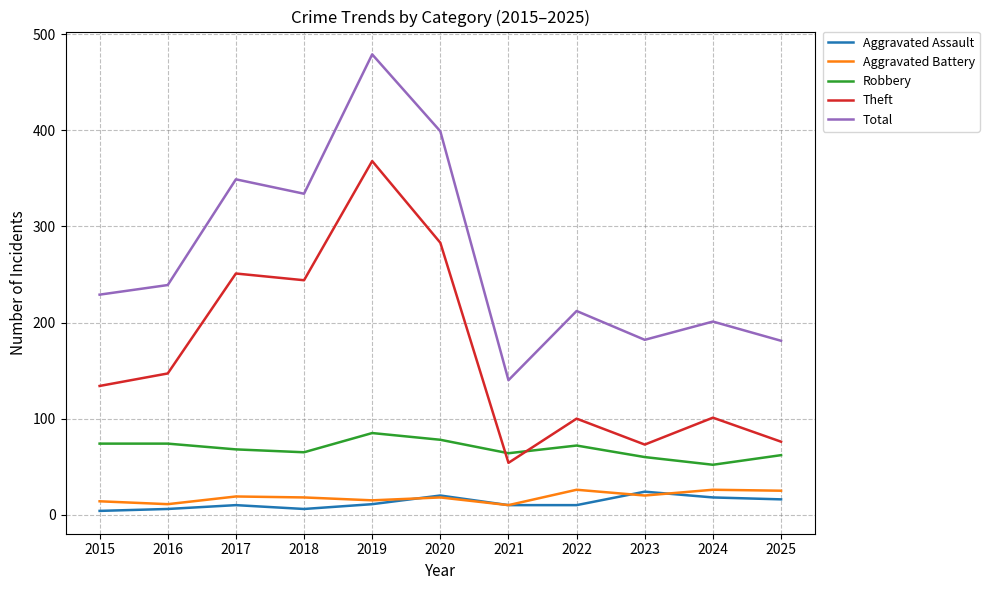

What is the maximum value for Total?

479